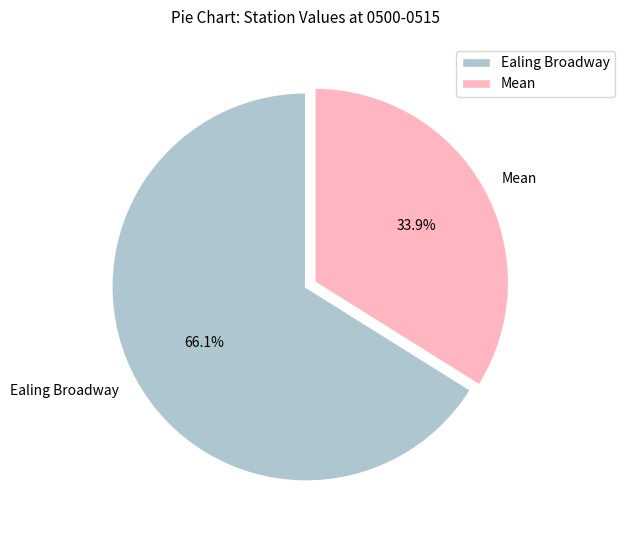

Which has a higher value, Mean or Ealing Broadway?

Ealing Broadway